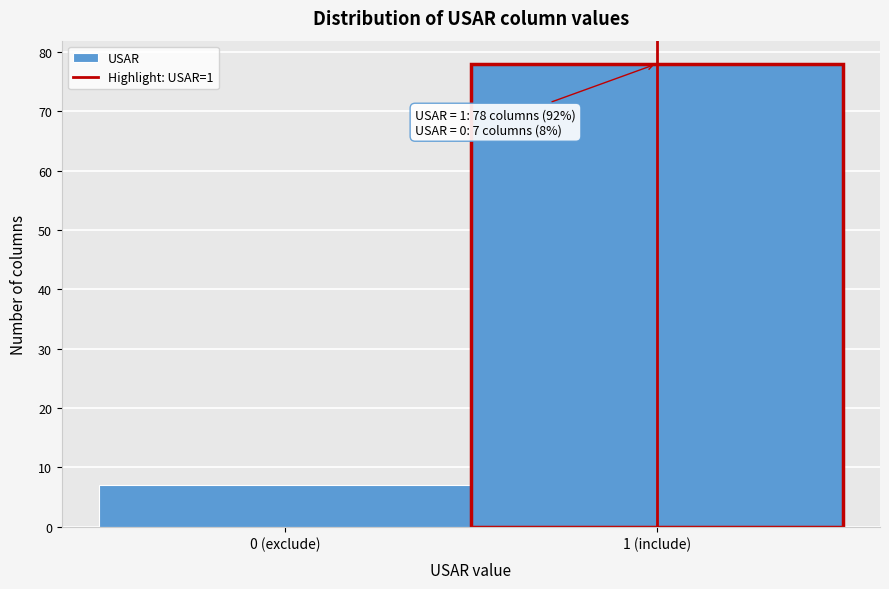

Reading left to right, extract all data points from this chart.

7	78